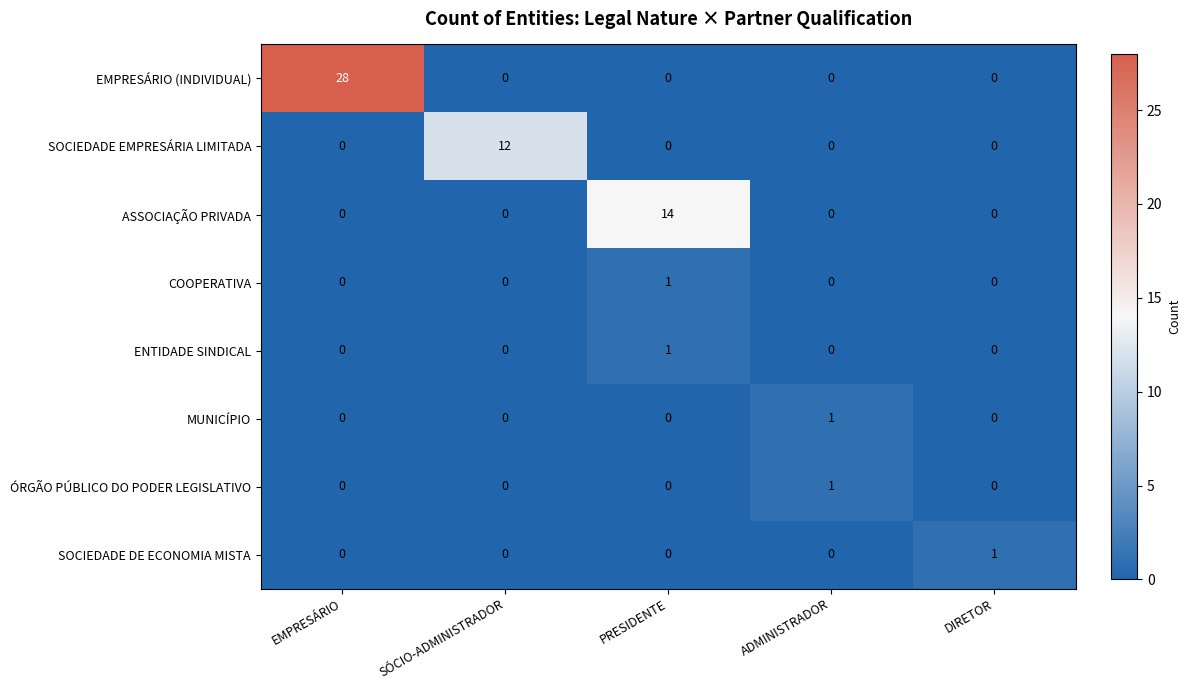

Which series has the largest total across all categories?

EMPRESÁRIO (INDIVIDUAL)